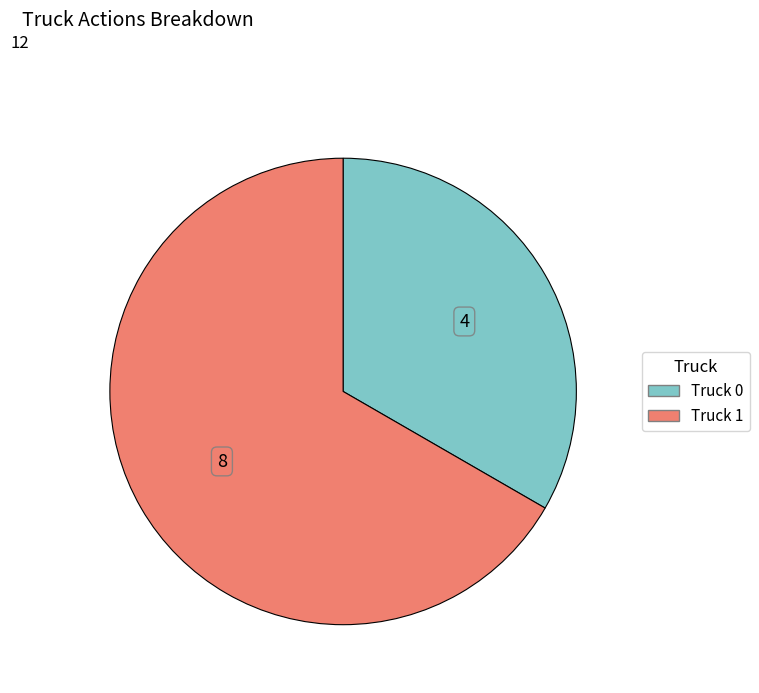

Between Truck 1 and Truck 0, which is larger?

Truck 1